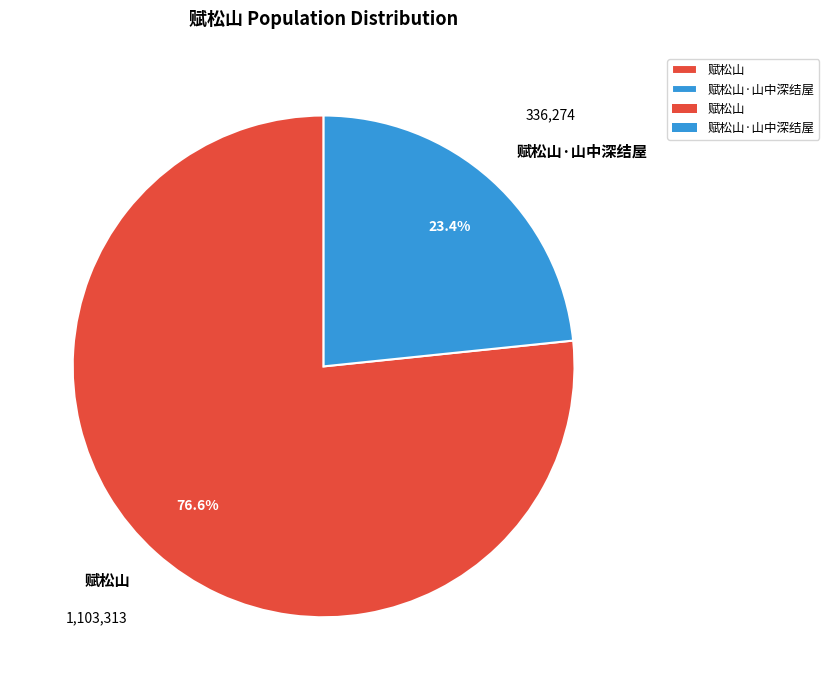

Combined, do 赋松山·山中深结屋 and 赋松山 account for over 50%?

Yes